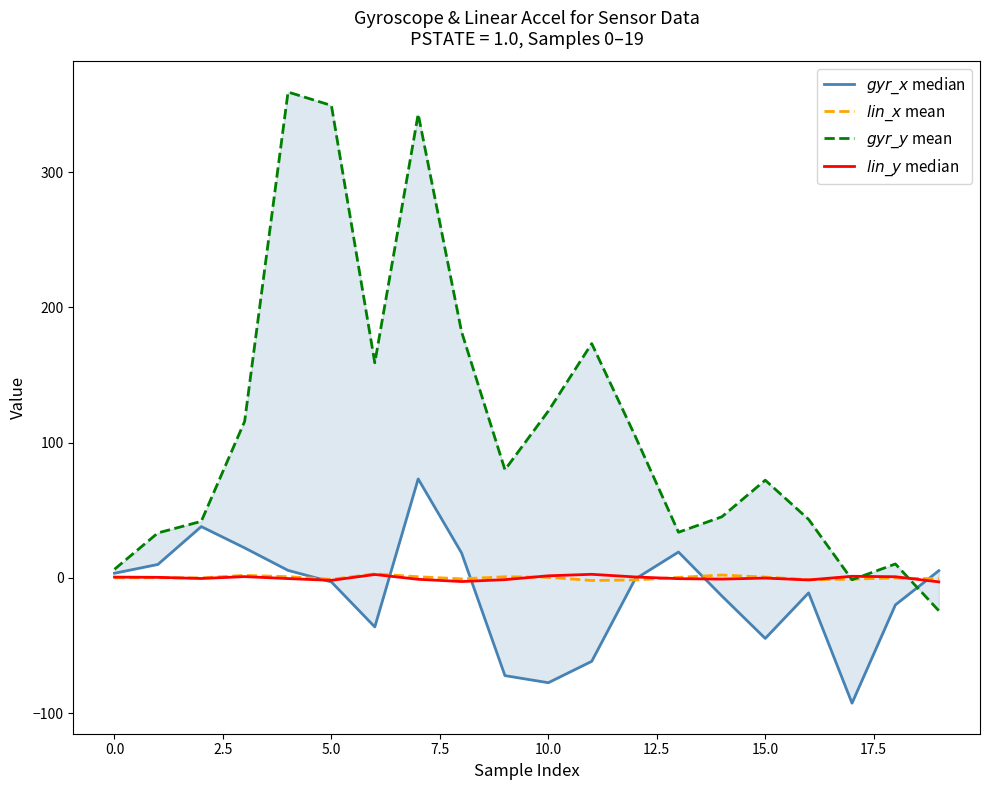

How many positive values does the $lin\_x$ mean series have?

12